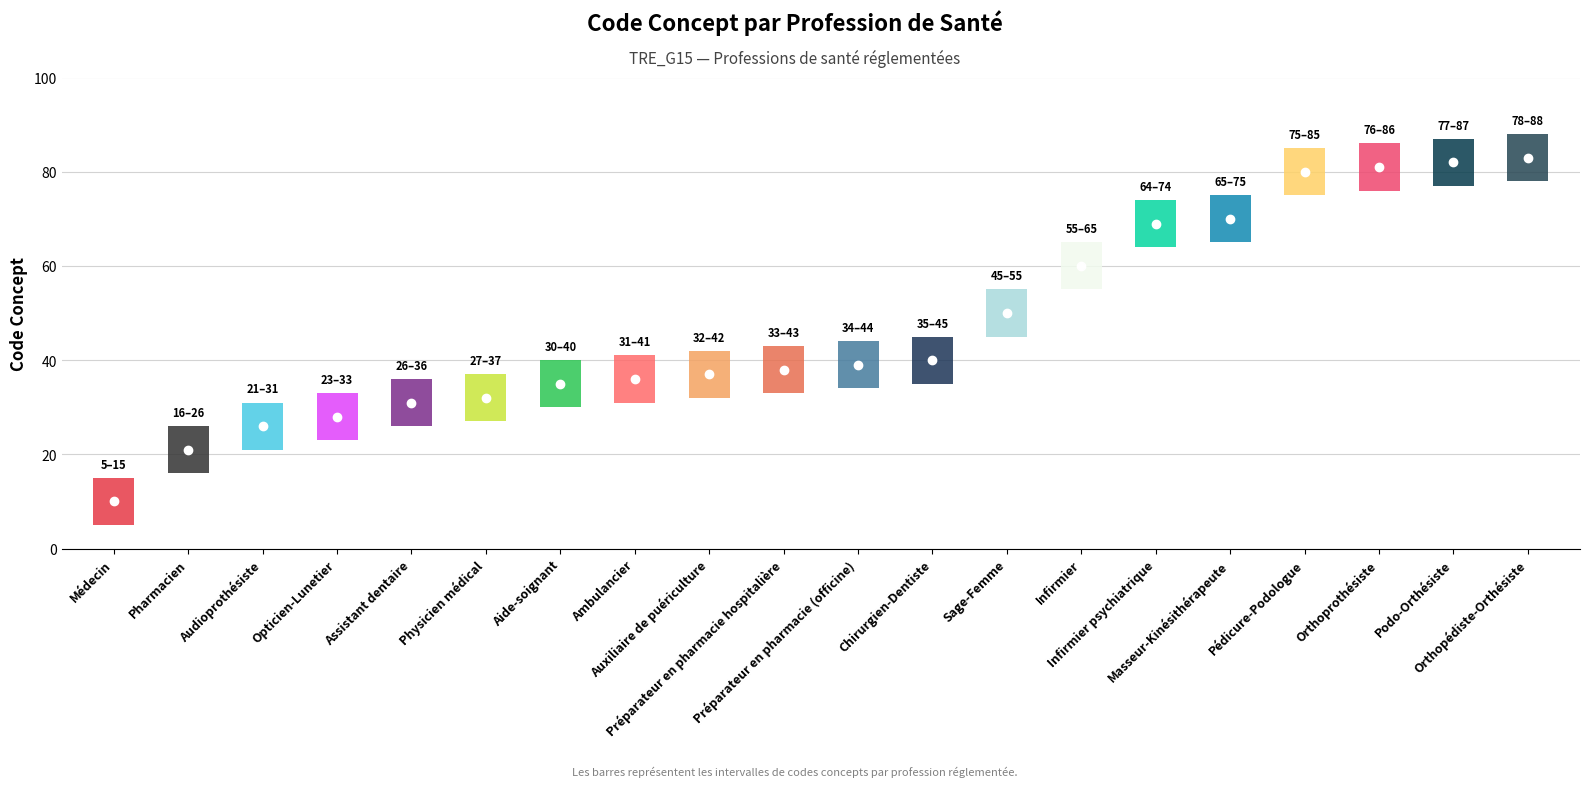

Rank the categories by value from lowest to highest.

Médecin, Pharmacien, Audioprothésiste, Opticien-Lunetier, Assistant dentaire, Physicien médical, Aide-soignant, Ambulancier, Auxiliaire de puériculture, Préparateur en pharmacie hospitalière, Préparateur en pharmacie (officine), Chirurgien-Dentiste, Sage-Femme, Infirmier, Infirmier psychiatrique, Masseur-Kinésithérapeute, Pédicure-Podologue, Orthoprothésiste, Podo-Orthésiste, Orthopédiste-Orthésiste